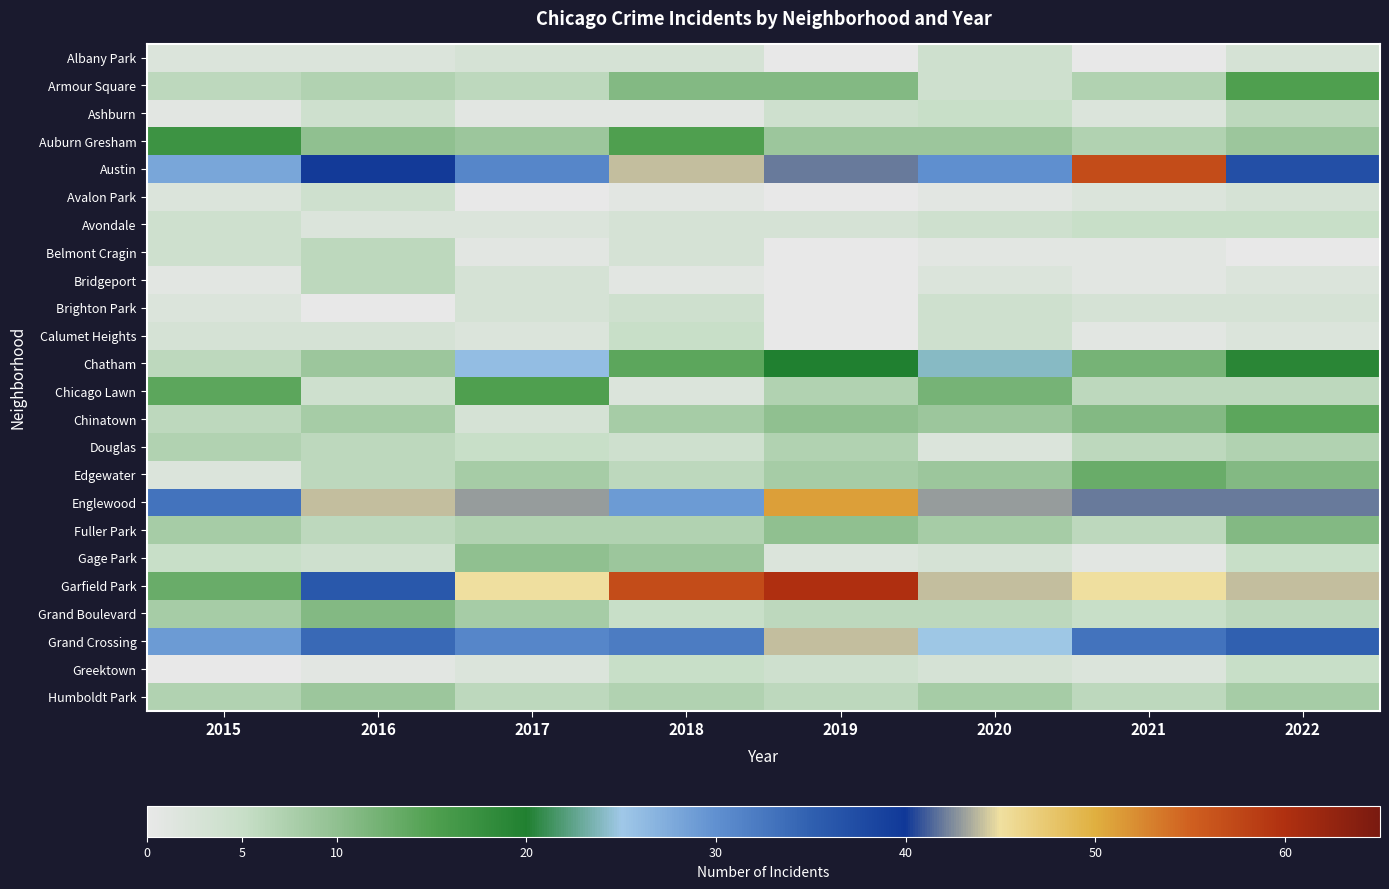

Which series has the largest total across all categories?

Garfield Park